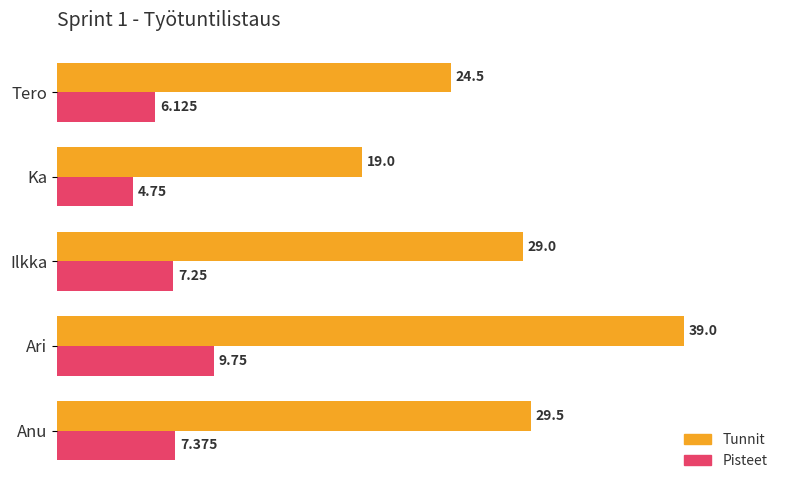

Between Ari and Ka, which series saw the biggest shift?

Tunnit